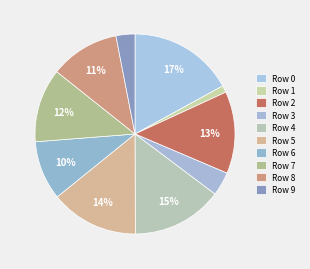

Is there any slice that represents more than half of the pie?

No